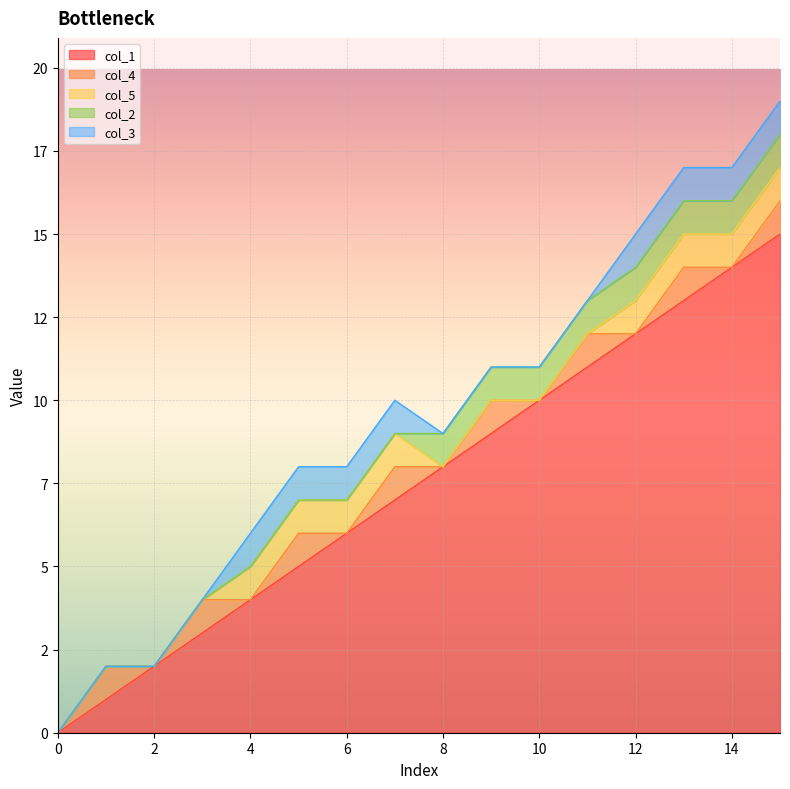

What is the sum of all col_2 values?

8